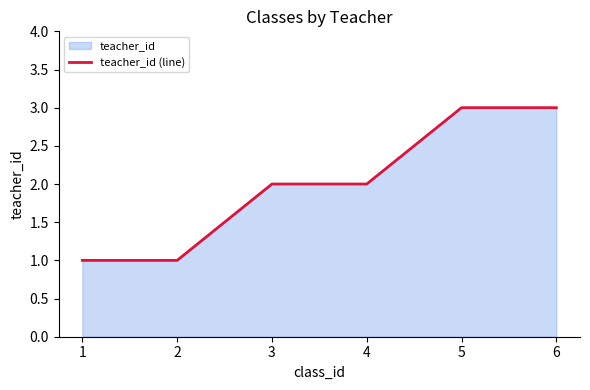

Count the values in the range 1 to 3.

6